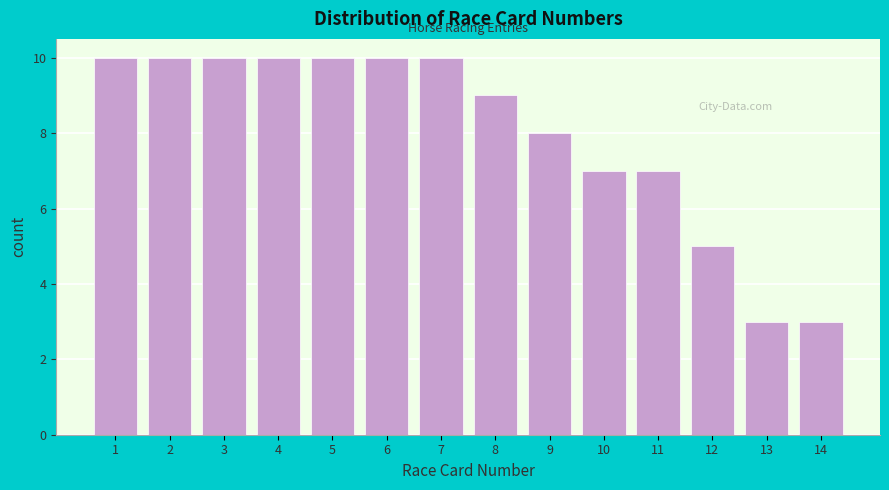

Reading right to left, transcribe all the data shown in this chart.

14=3	13=3	12=5	11=7	10=7	9=8	8=9	7=10	6=10	5=10	4=10	3=10	2=10	1=10